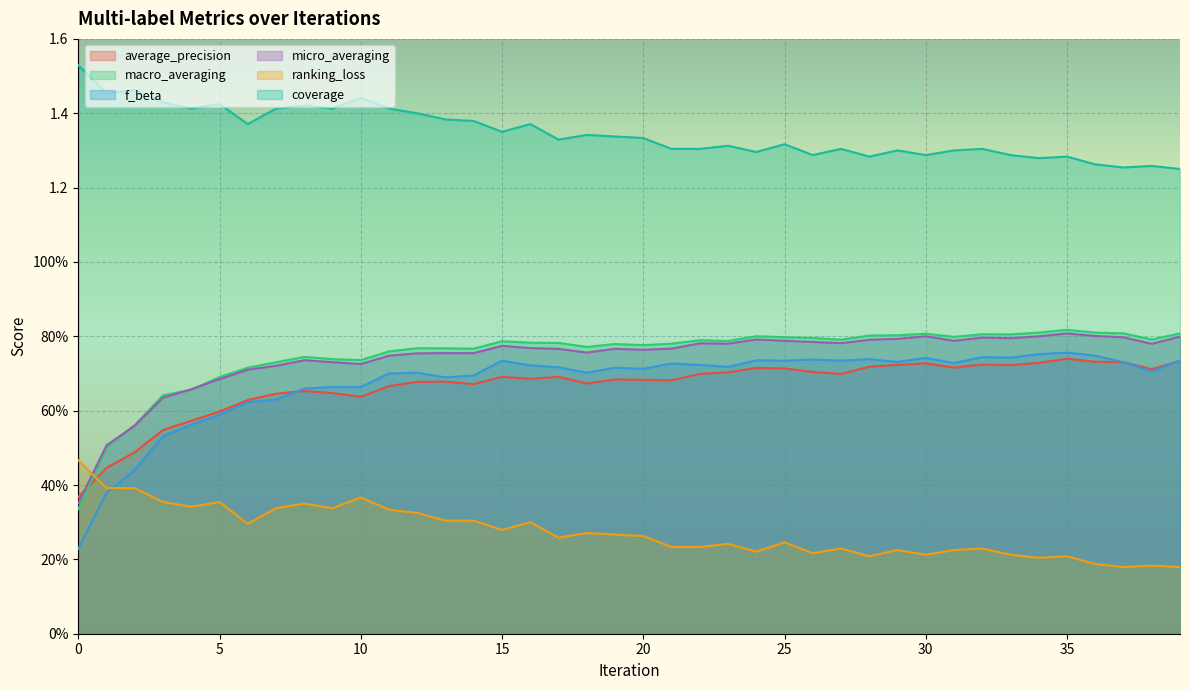

Is it true that macro_averaging equals 0.5 at 25?

False